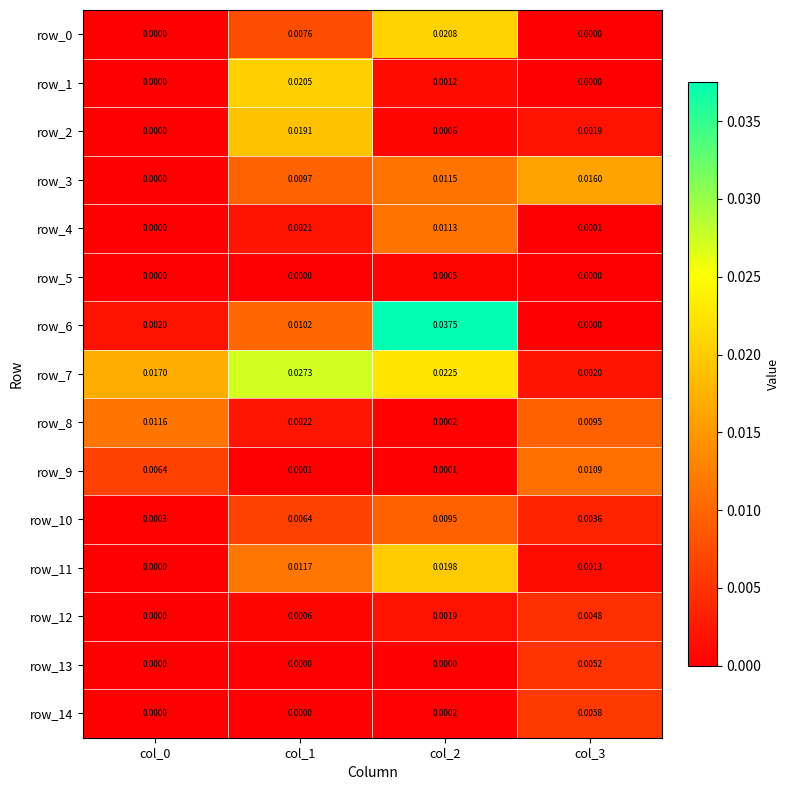

At which category is the sum across all series the highest?

col_2